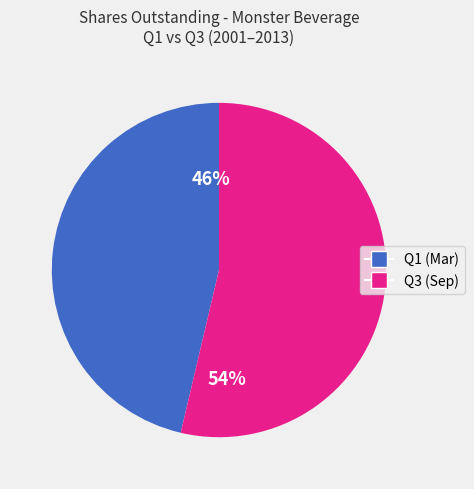

Is there any slice that represents more than half of the pie?

Yes